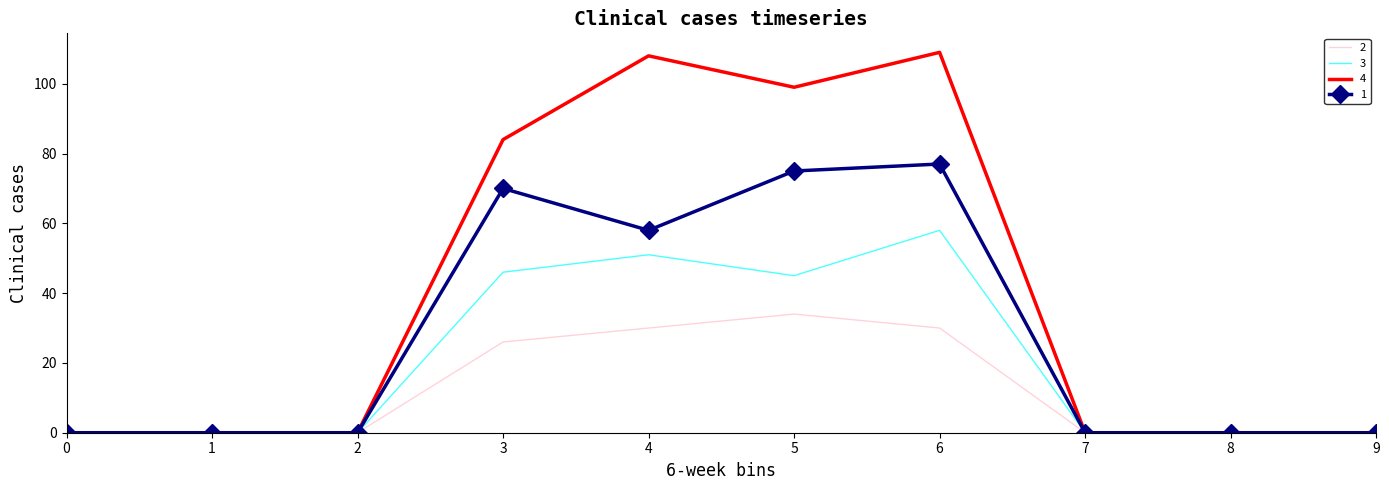

At which category is the sum across all series the highest?

6